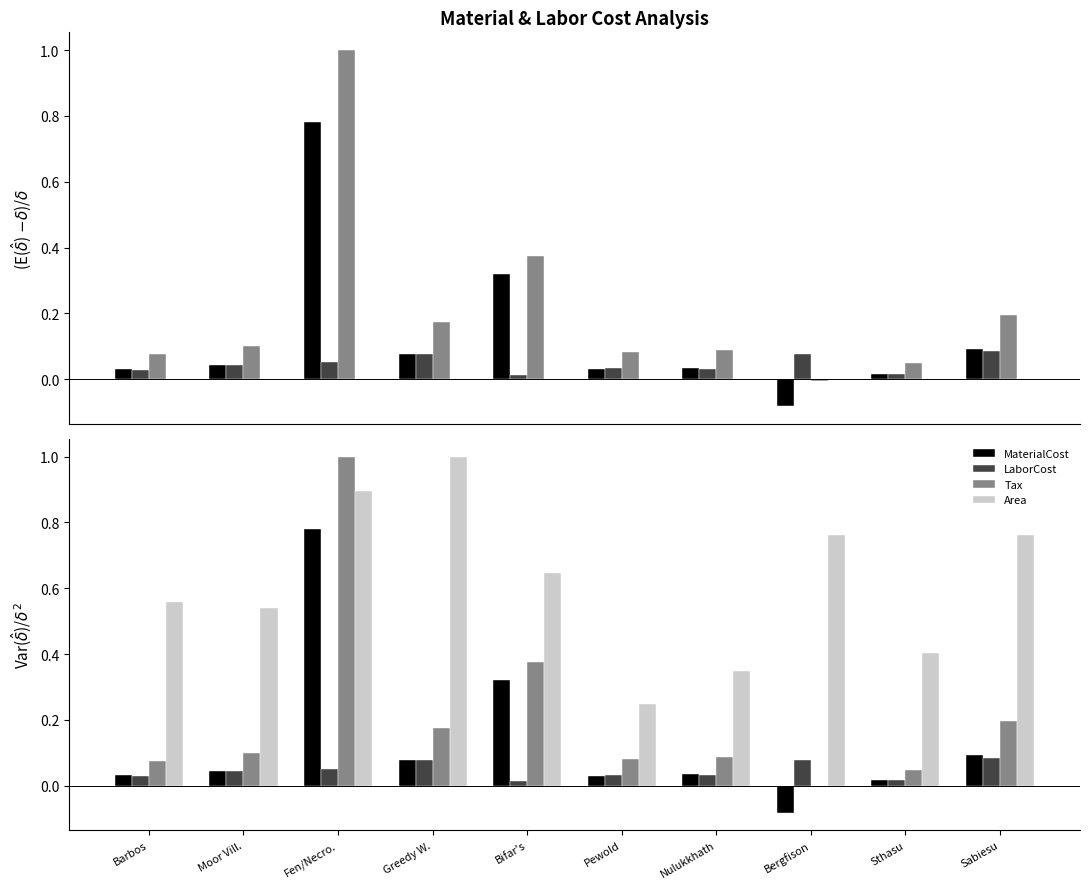

The MaterialCost series shows -0.0 at Bergfison. True or false?

False